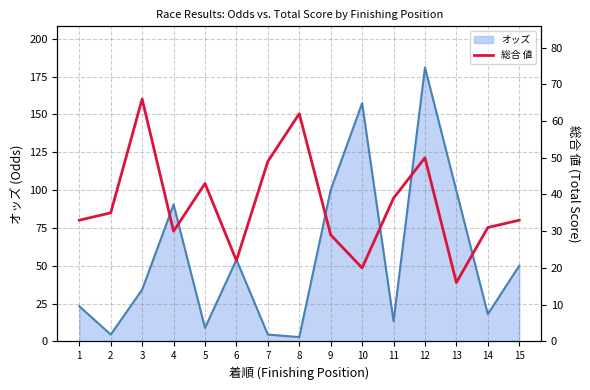

The オッズ series shows 181.1 at 12. True or false?

True